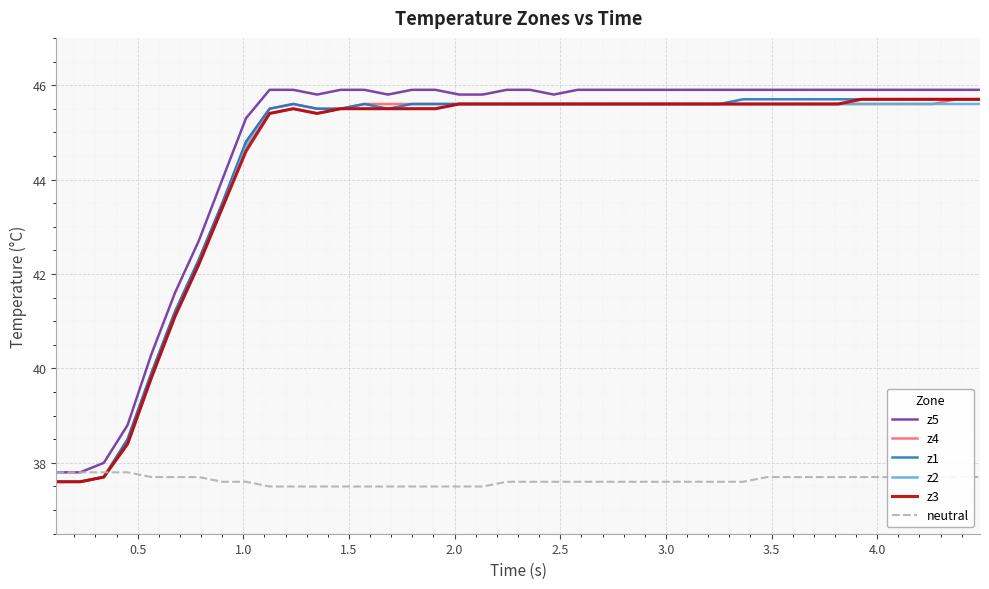

What is the highest value of the z3 series?

45.7